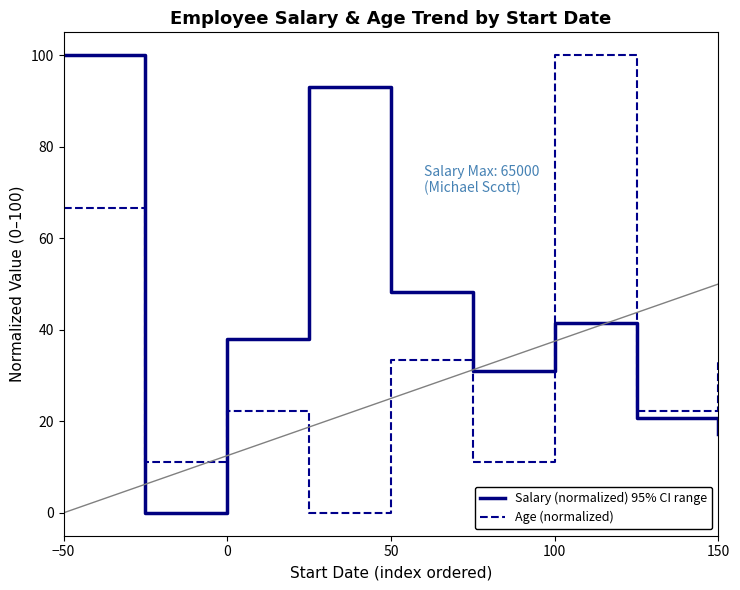

List the series in order of their overall mean, highest first.

Salary (normalized) 95% CI range, Age (normalized)